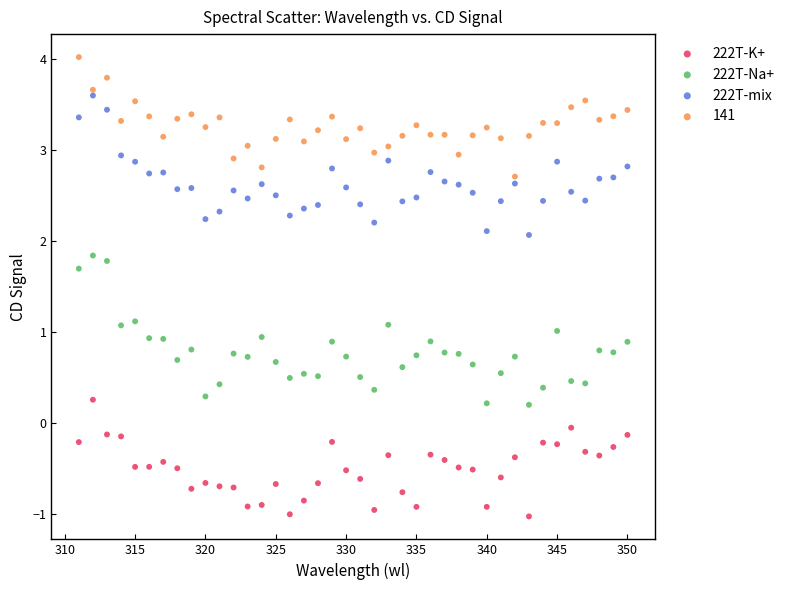

Across all data points, what is the range of X values (max minus min)?

39.0